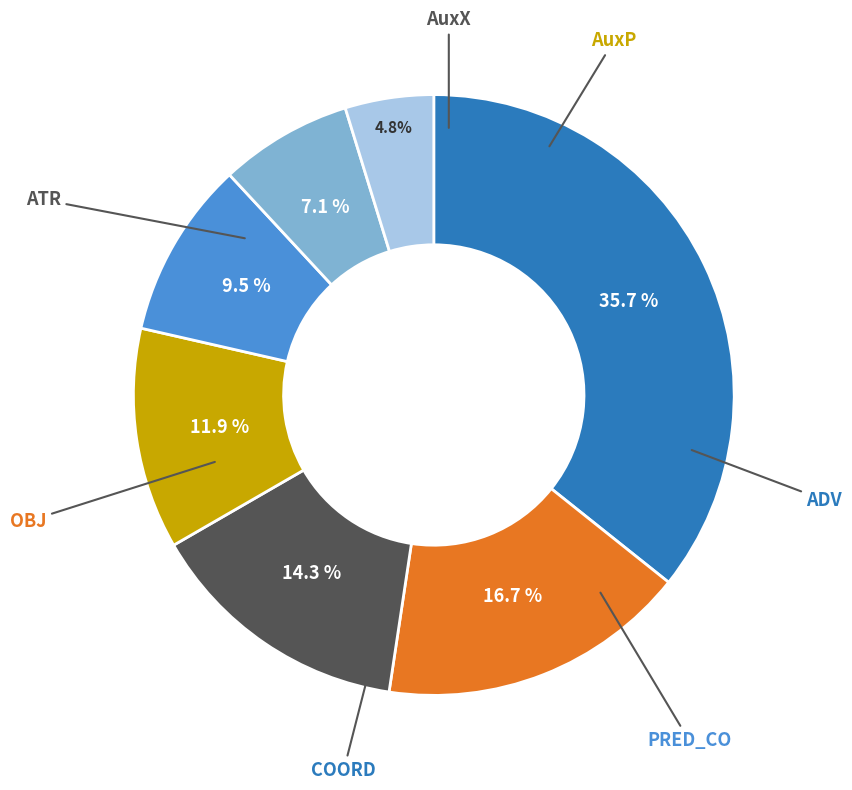

Is there any slice that represents more than half of the pie?

No